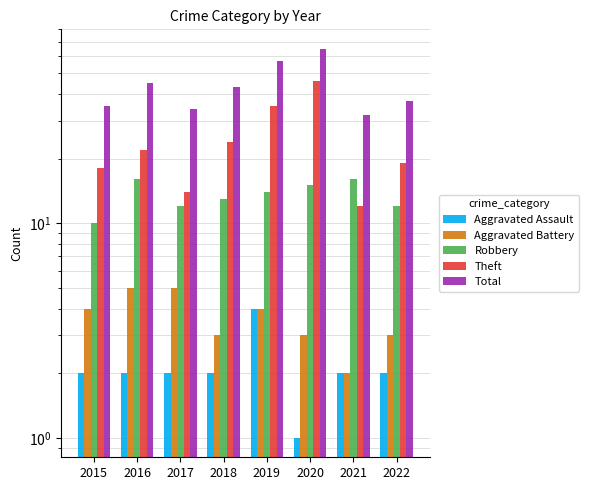

What is the total value across all series at 2020?

130